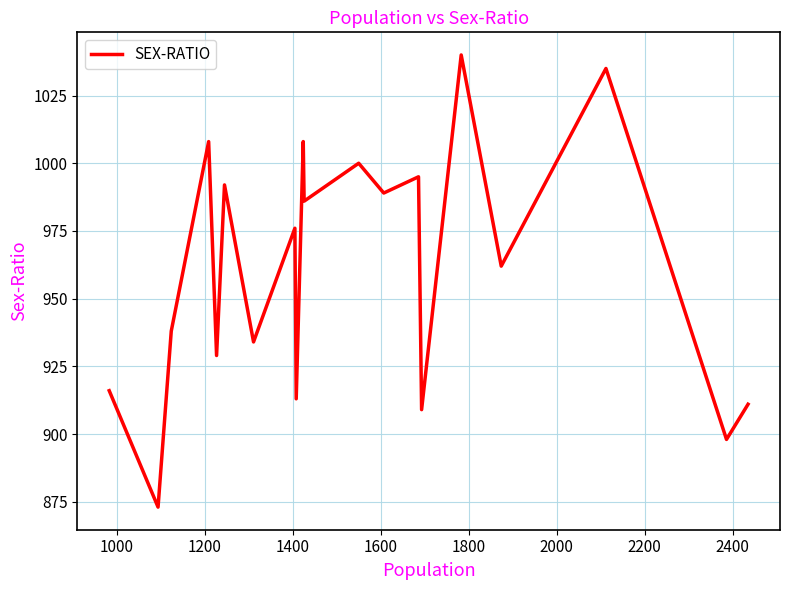

Is this an area chart (filled region under the line)?

No